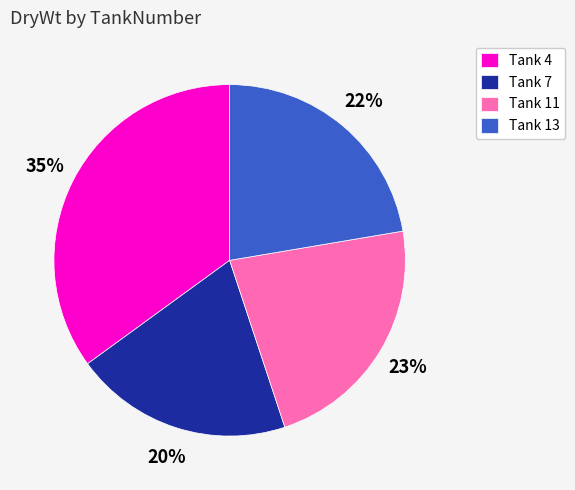

How many slices are in this pie chart?

4